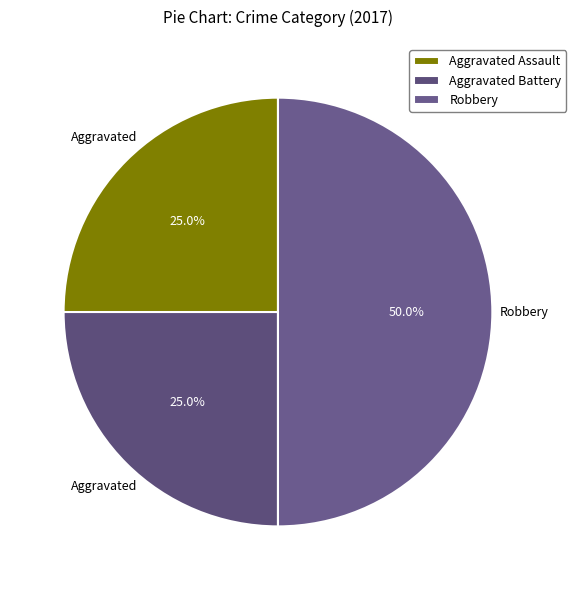

To the nearest percent, what is the difference between the Aggravated Battery and Robbery slice percentages?

25%